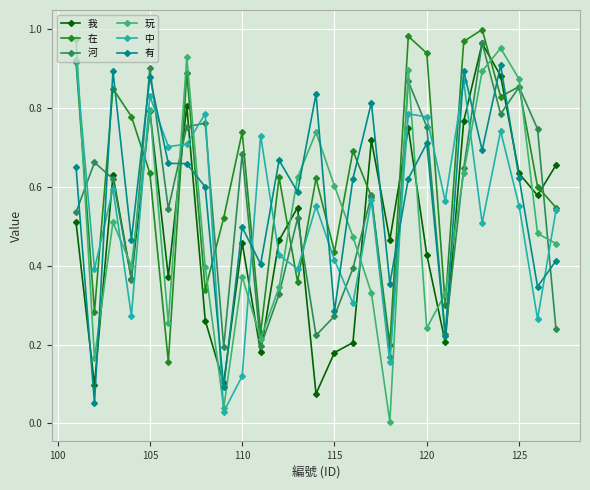

Which series has the largest total across all categories?

在